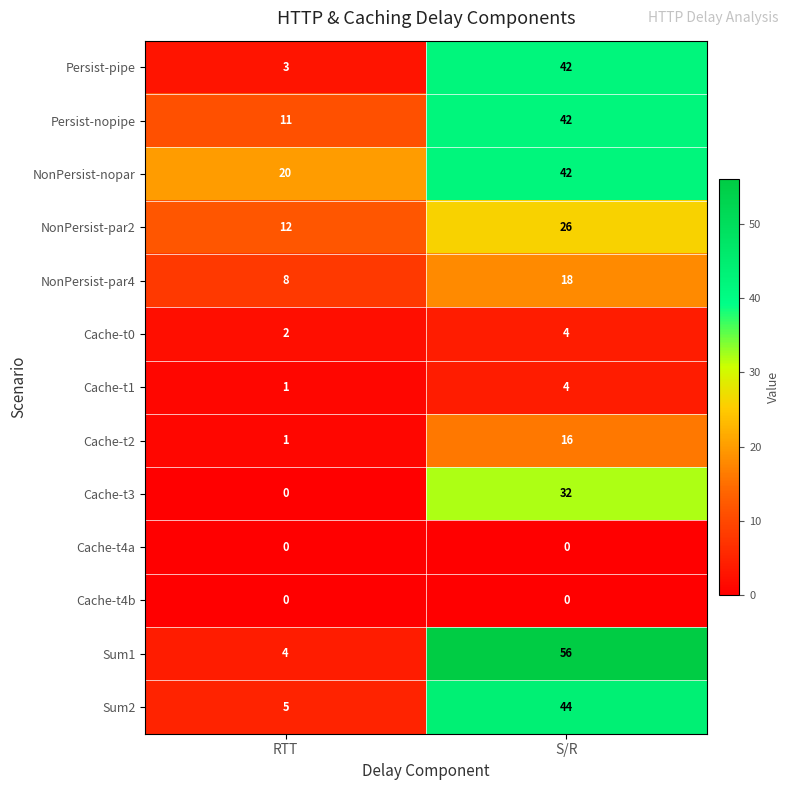

Reading left to right, transcribe all the data shown in this chart.

Persist-pipe: 3	42
Persist-nopipe: 11	42
NonPersist-nopar: 20	42
NonPersist-par2: 12	26
NonPersist-par4: 8	18
Cache-t0: 2	4
Cache-t1: 1	4
Cache-t2: 1	16
Cache-t3: 0	32
Cache-t4a: 0	0
Cache-t4b: 0	0
Sum1: 4	56
Sum2: 5	44